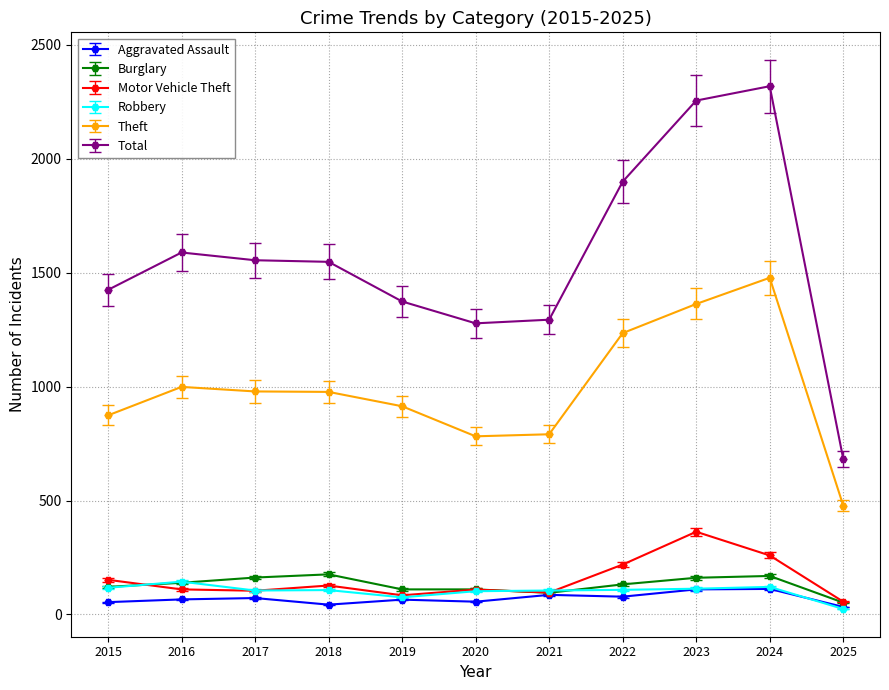

True or false: Aggravated Assault and Total intersect in this chart.

False